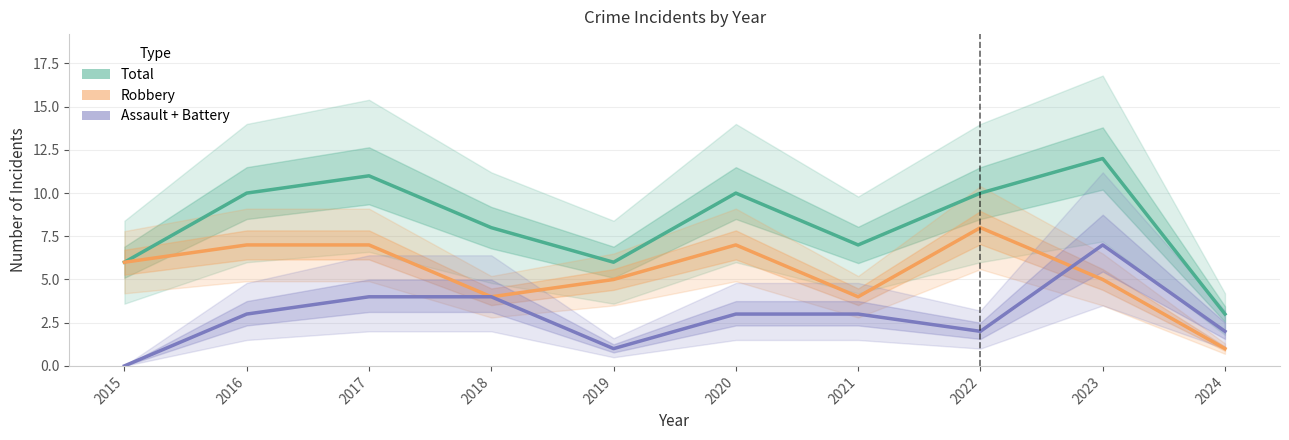

How many lines are shown in the chart?

3